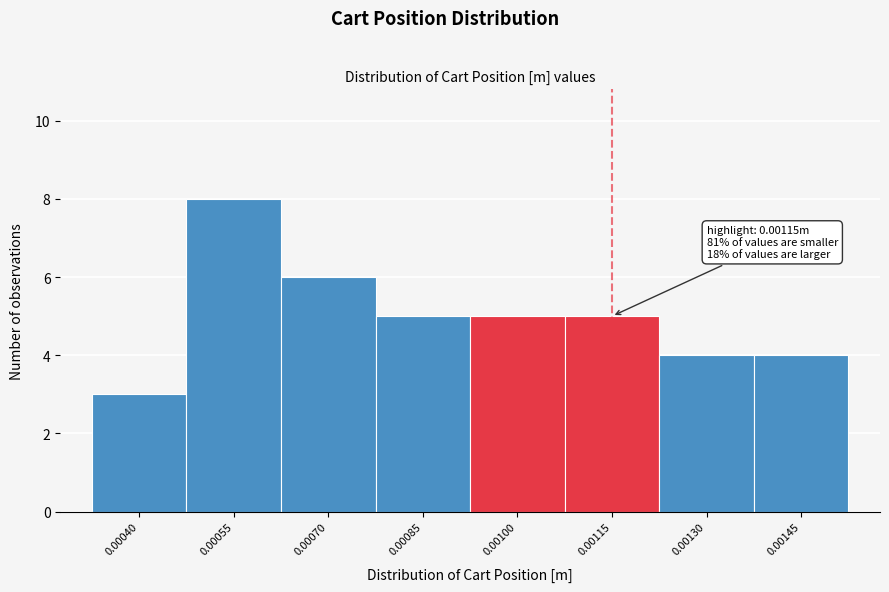

Reading left to right, what are all the values shown in this chart?

3	8	6	5	5	5	4	4